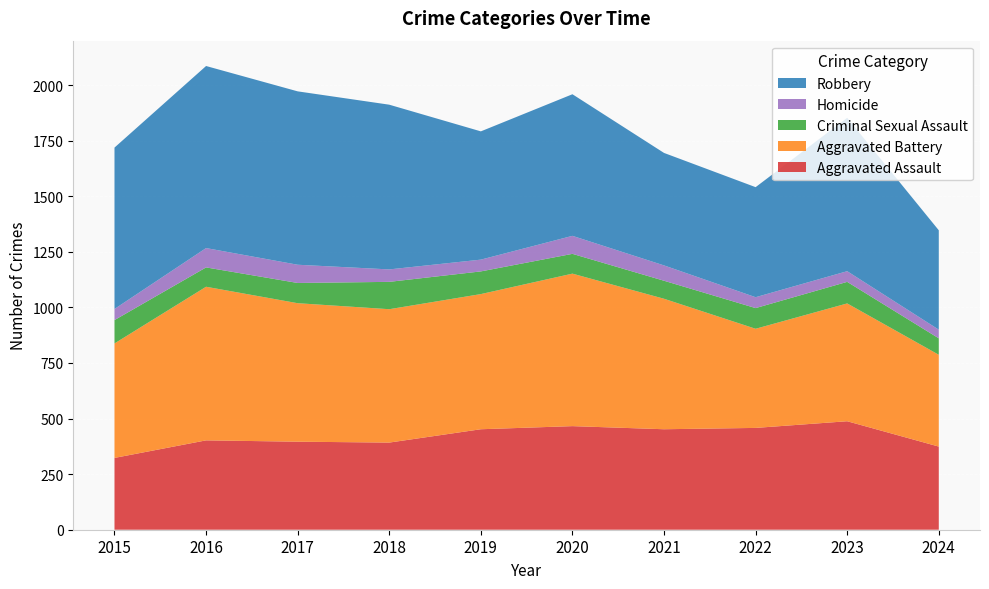

Reading left to right, list all the values displayed in this chart.

Aggravated Assault: 2015=323	2016=402	2017=396	2018=392	2019=452	2020=466	2021=452	2022=458	2023=488	2024=374
Aggravated Battery: 2015=515	2016=691	2017=623	2018=600	2019=608	2020=686	2021=587	2022=446	2023=530	2024=413
Criminal Sexual Assault: 2015=105	2016=87	2017=91	2018=123	2019=102	2020=89	2021=81	2022=93	2023=97	2024=74
Homicide: 2015=50	2016=87	2017=82	2018=56	2019=53	2020=81	2021=69	2022=49	2023=48	2024=39
Robbery: 2015=726	2016=819	2017=780	2018=741	2019=577	2020=637	2021=506	2022=495	2023=690	2024=447